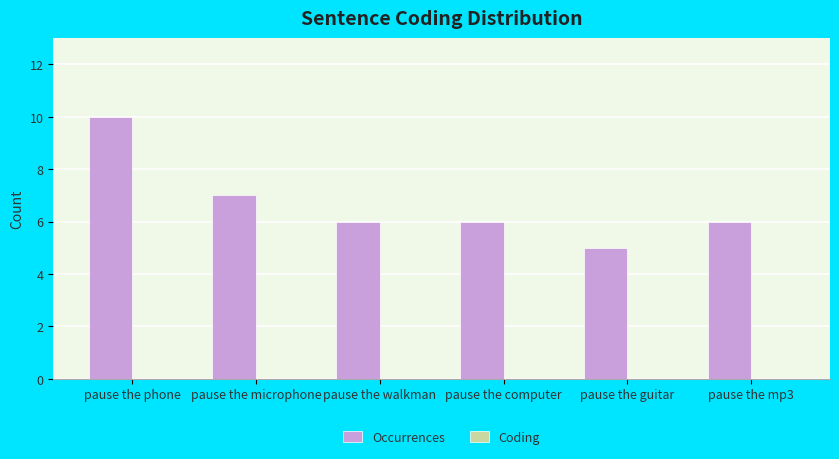

Approximately how many times larger is the value at pause the phone compared to pause the guitar?

2.0